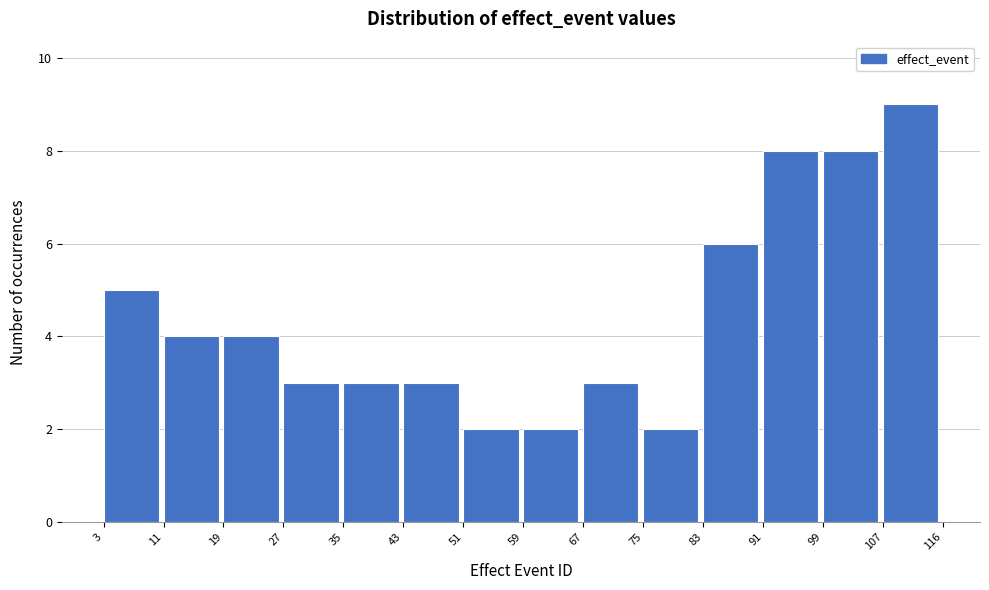

What is the height of the bar covering 99 to 107 on the x-axis? The values are not printed on the chart, so give them approximately, as read against the axis.

8